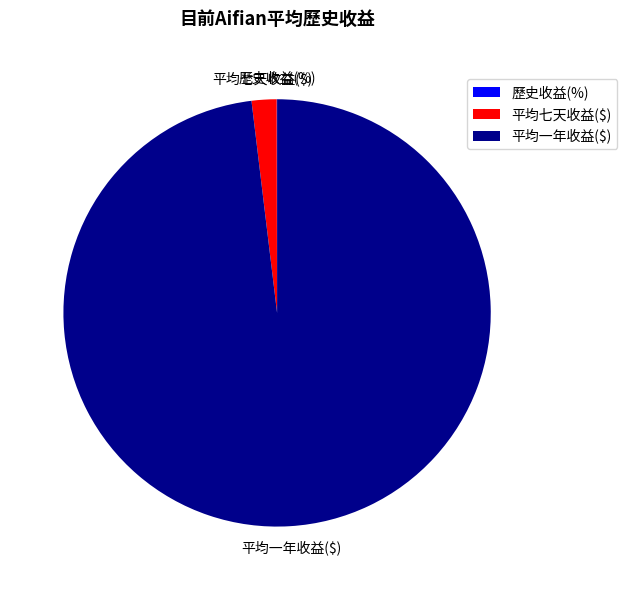

What is the largest slice in the pie chart?

平均一年收益($)